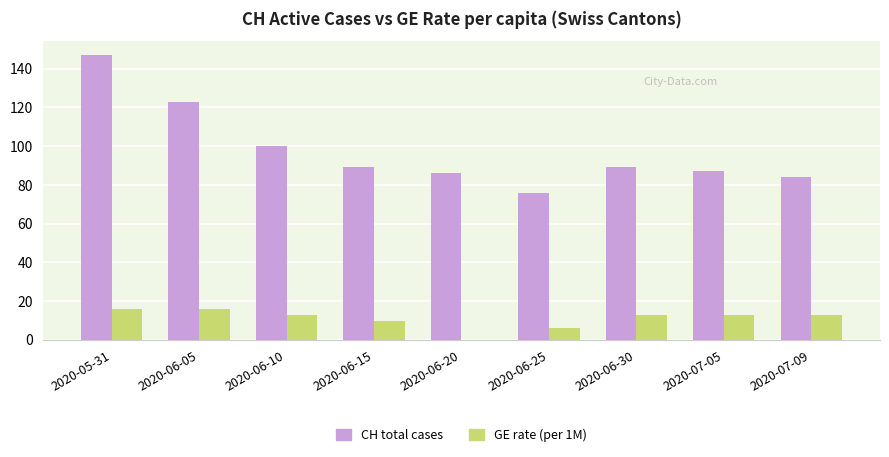

Where is GE rate (per 1M) nearest to the value 7?

2020-06-25